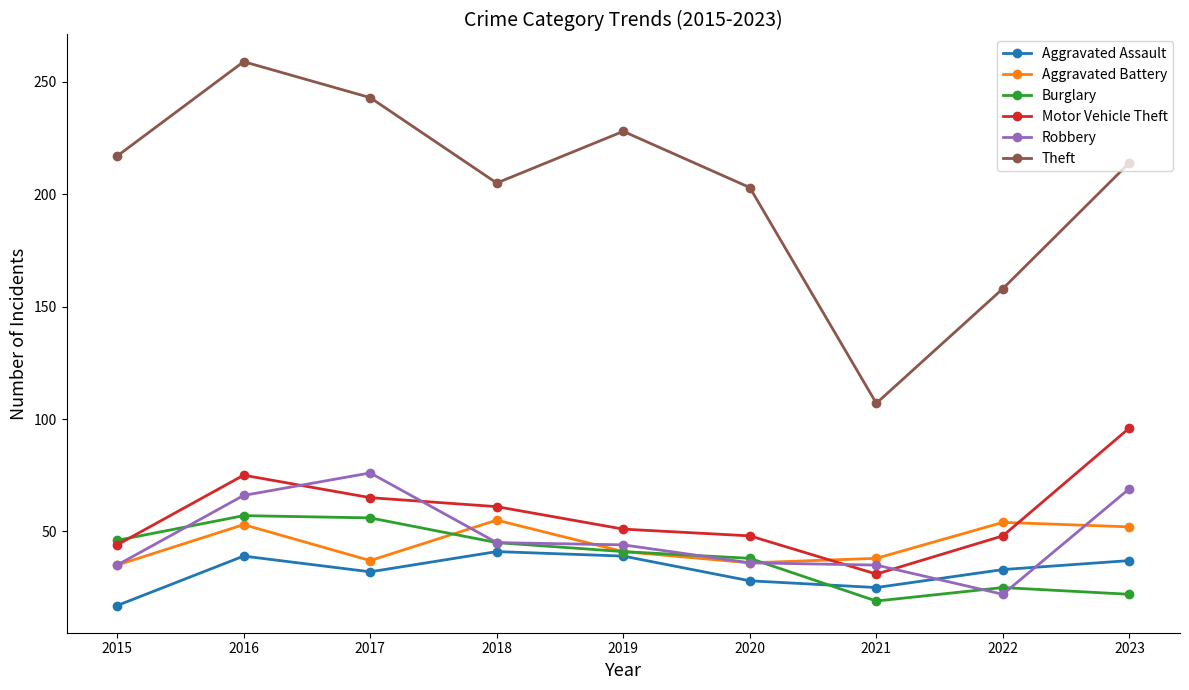

Read the Theft value at 2019.

228